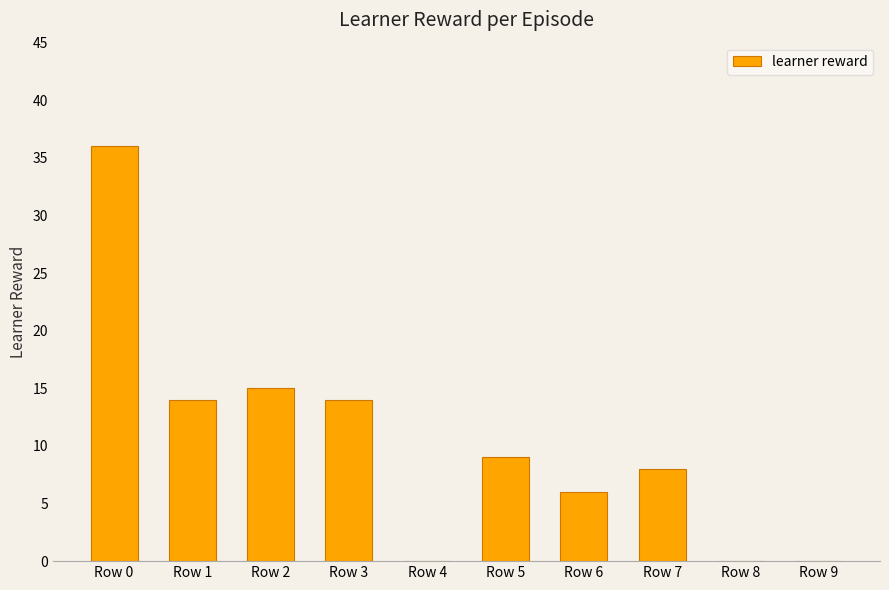

Which label corresponds to the largest value in the chart?

Row 0